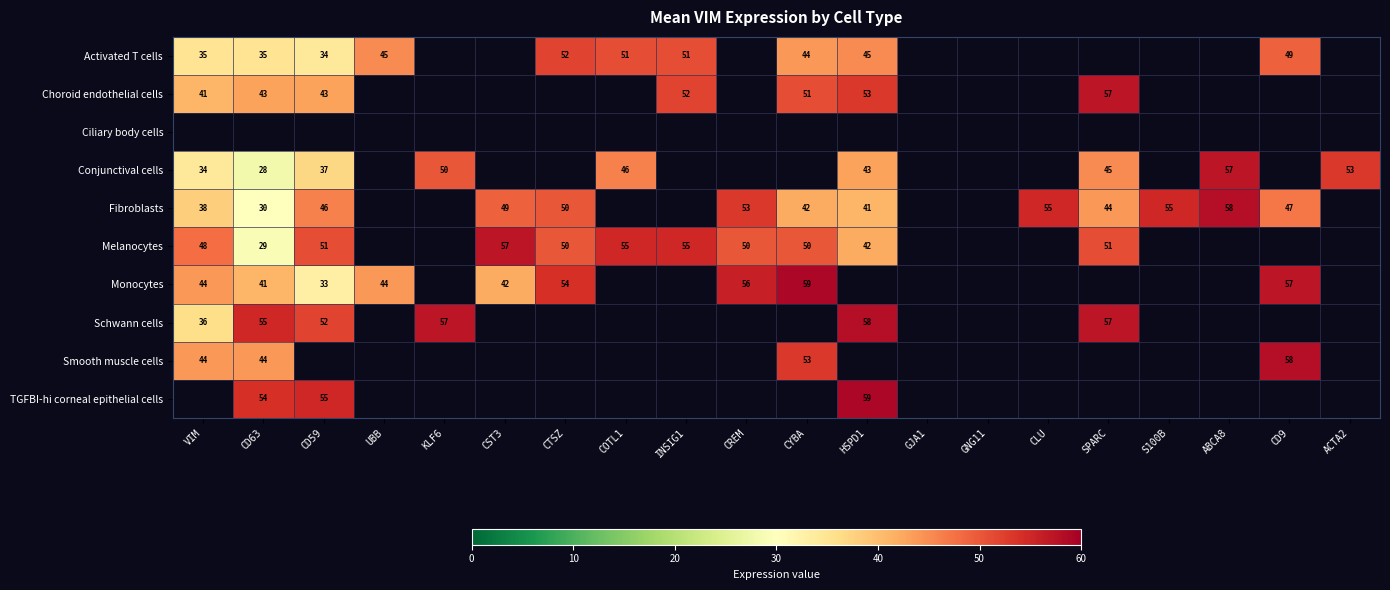

Is it true that Schwann cells equals 36 at VIM?

True